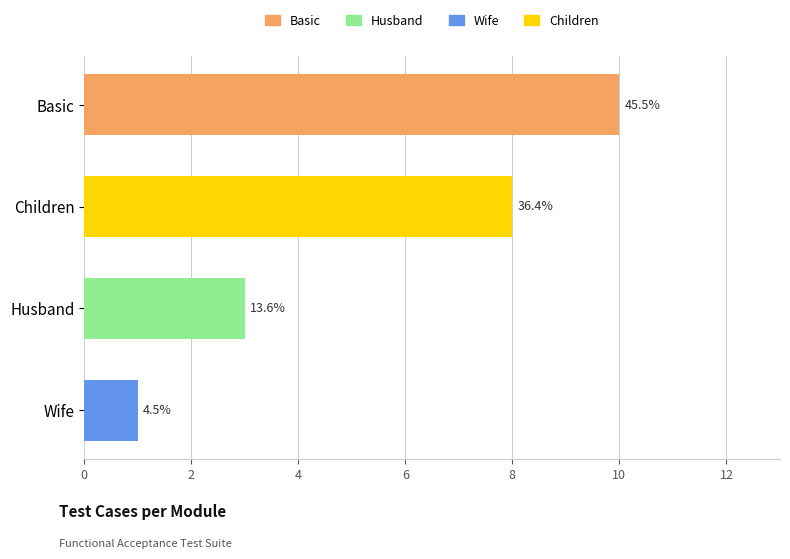

What is the change in value from Basic to Husband?

-7